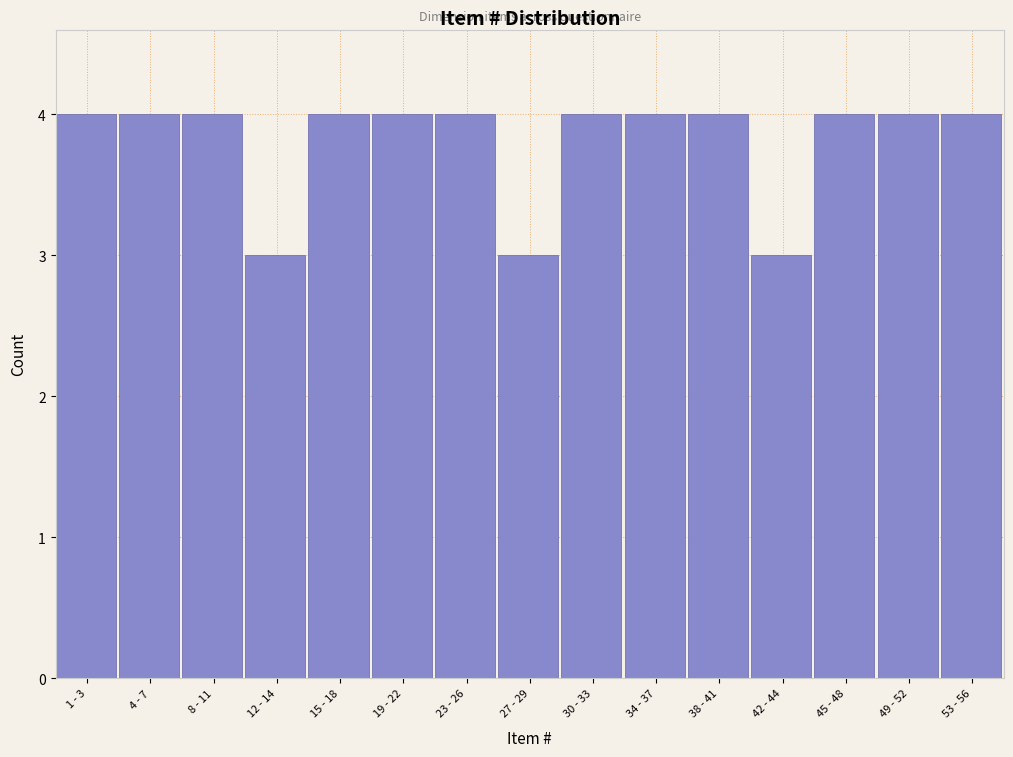

Reading left to right, transcribe all the data shown in this chart.

1 - 3=4	4 - 7=4	8 - 11=4	12 - 14=3	15 - 18=4	19 - 22=4	23 - 26=4	27 - 29=3	30 - 33=4	34 - 37=4	38 - 41=4	42 - 44=3	45 - 48=4	49 - 52=4	53 - 56=4